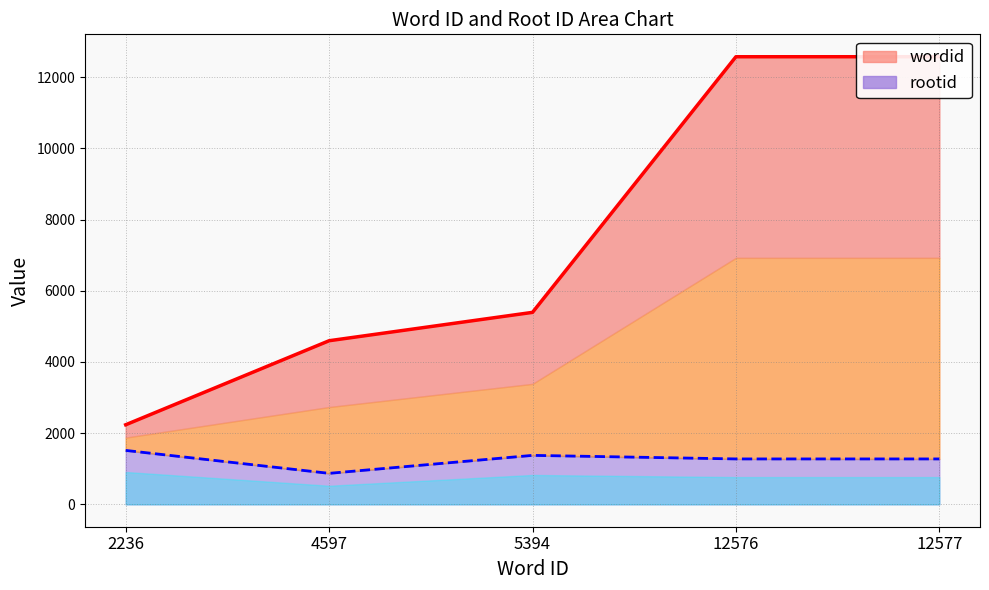

What is the average value of the rootid line series?

1263